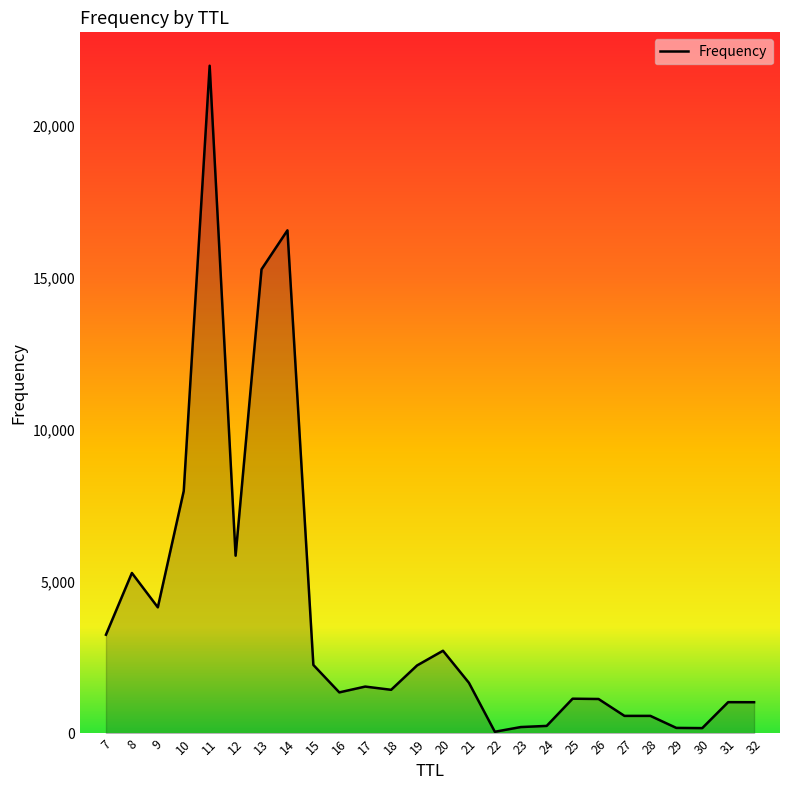

What is the greatest value displayed?

21992